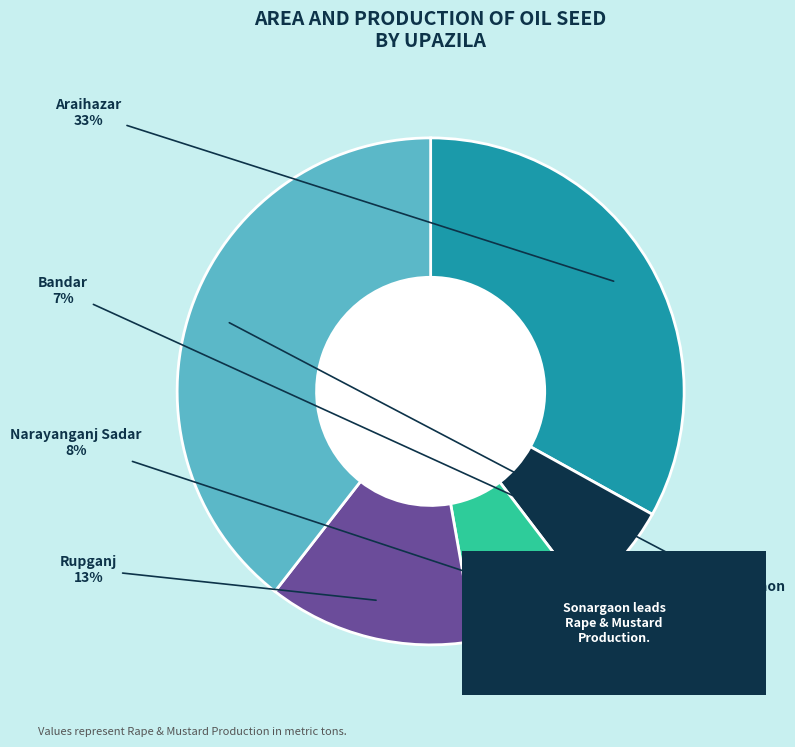

To the nearest percent, what is the average slice percentage?

20%